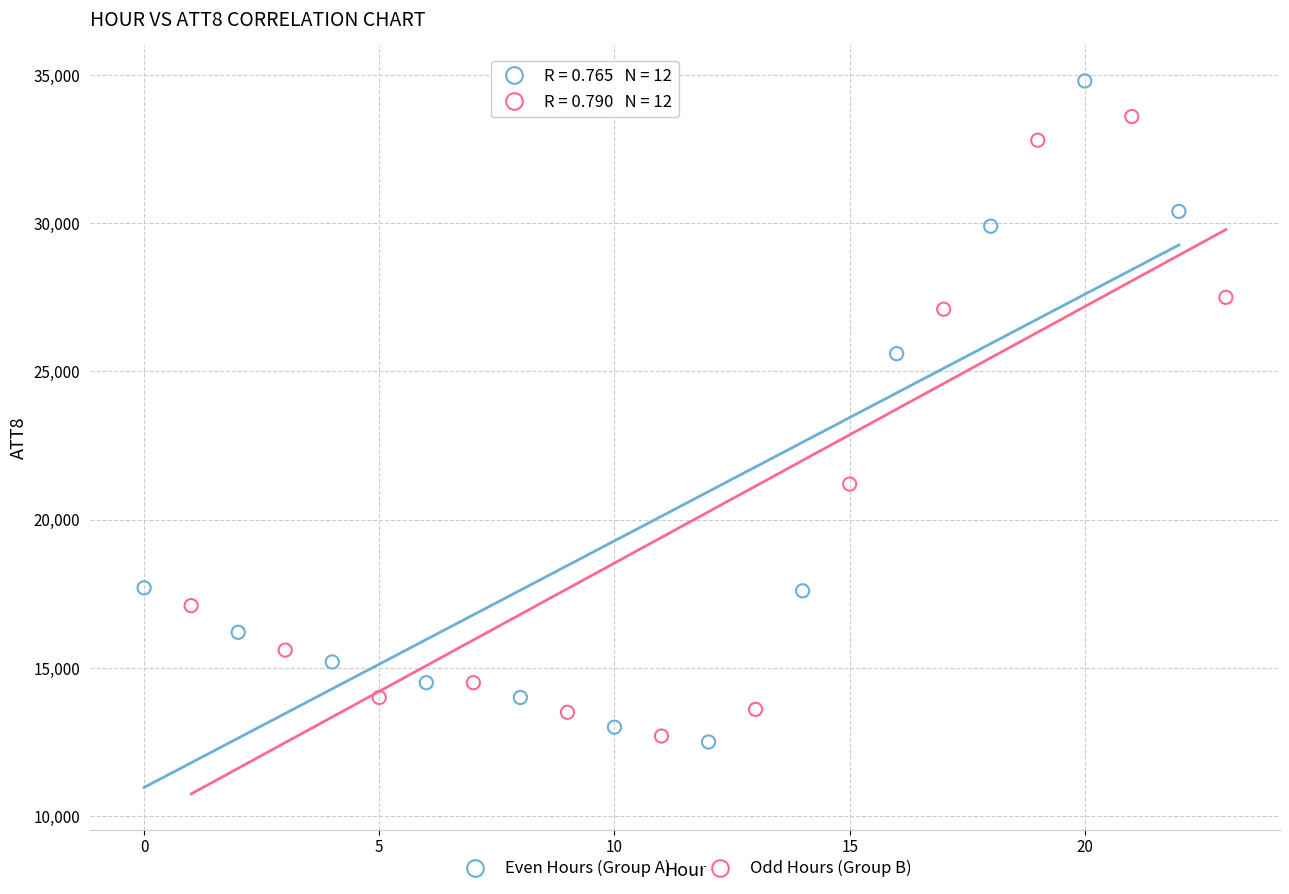

Which series reaches the maximum Y coordinate?

Even Hours (Group A)